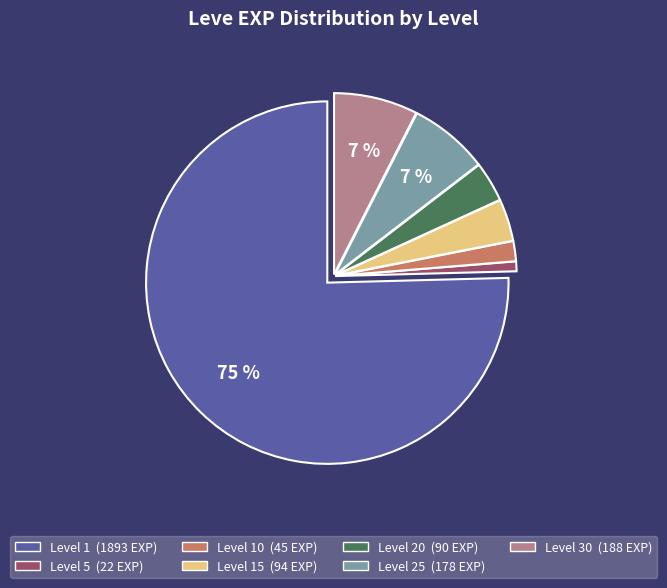

To the nearest percent, what is the average slice percentage?

14%